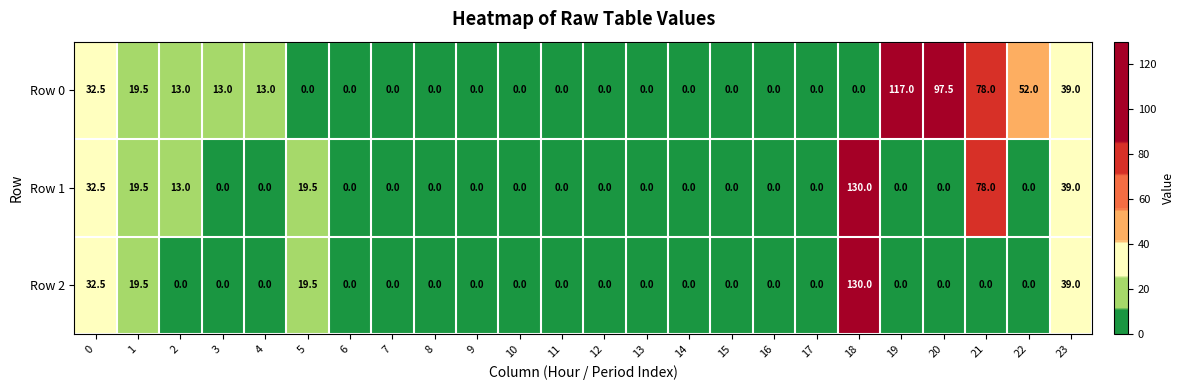

At which label does Row 1 reach its peak?

18